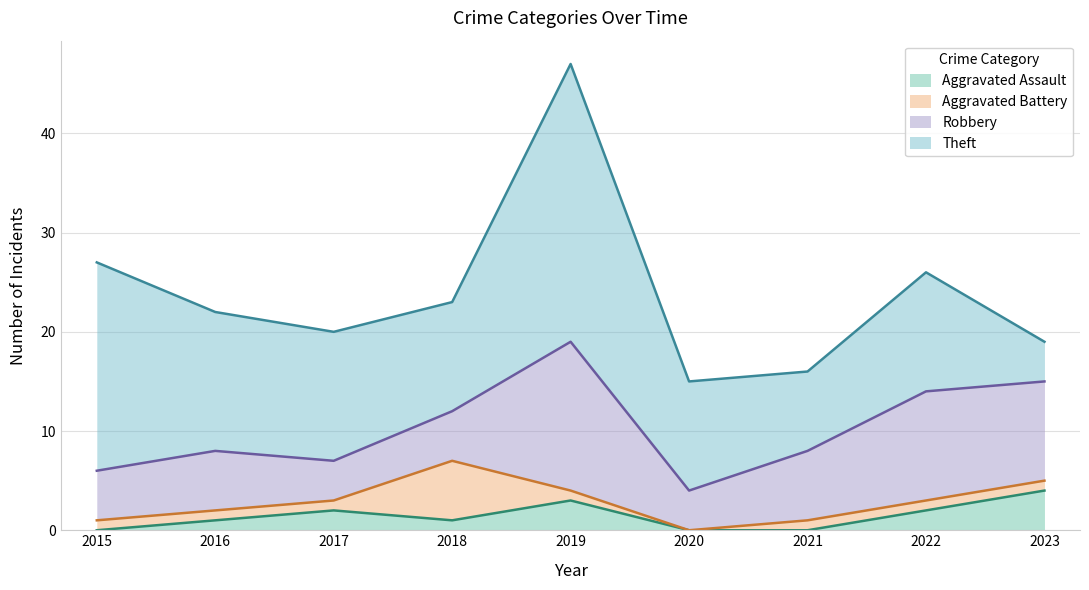

What is the average value of the Theft series?

14